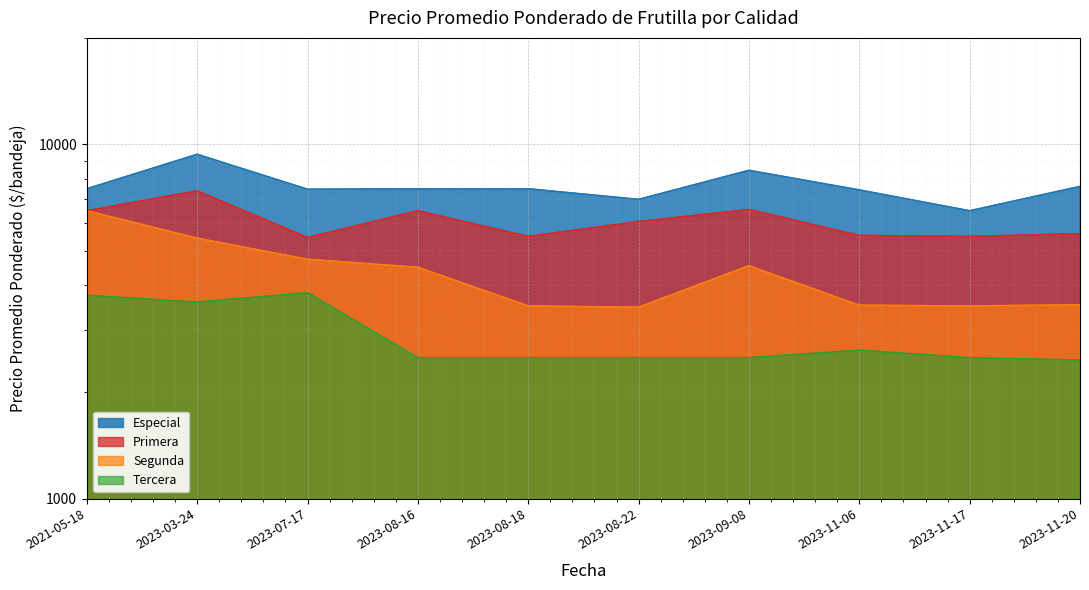

What is the lowest value of the Tercera series?

2462